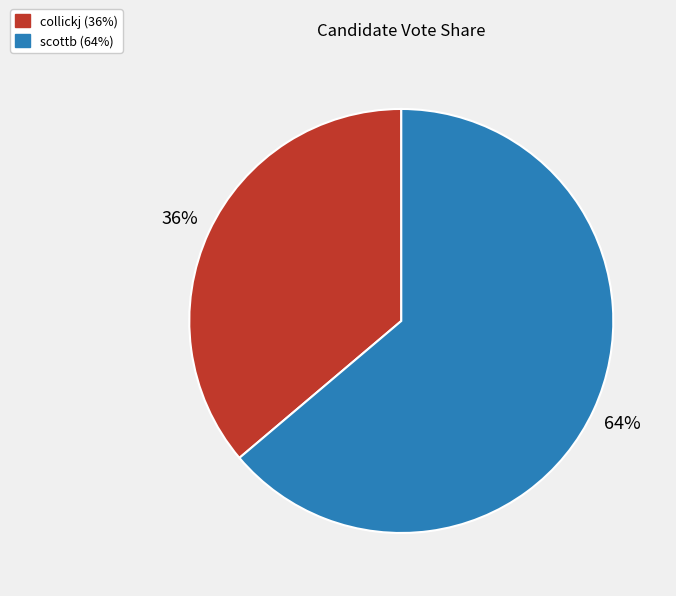

To the nearest percent, what is the average slice percentage?

50%